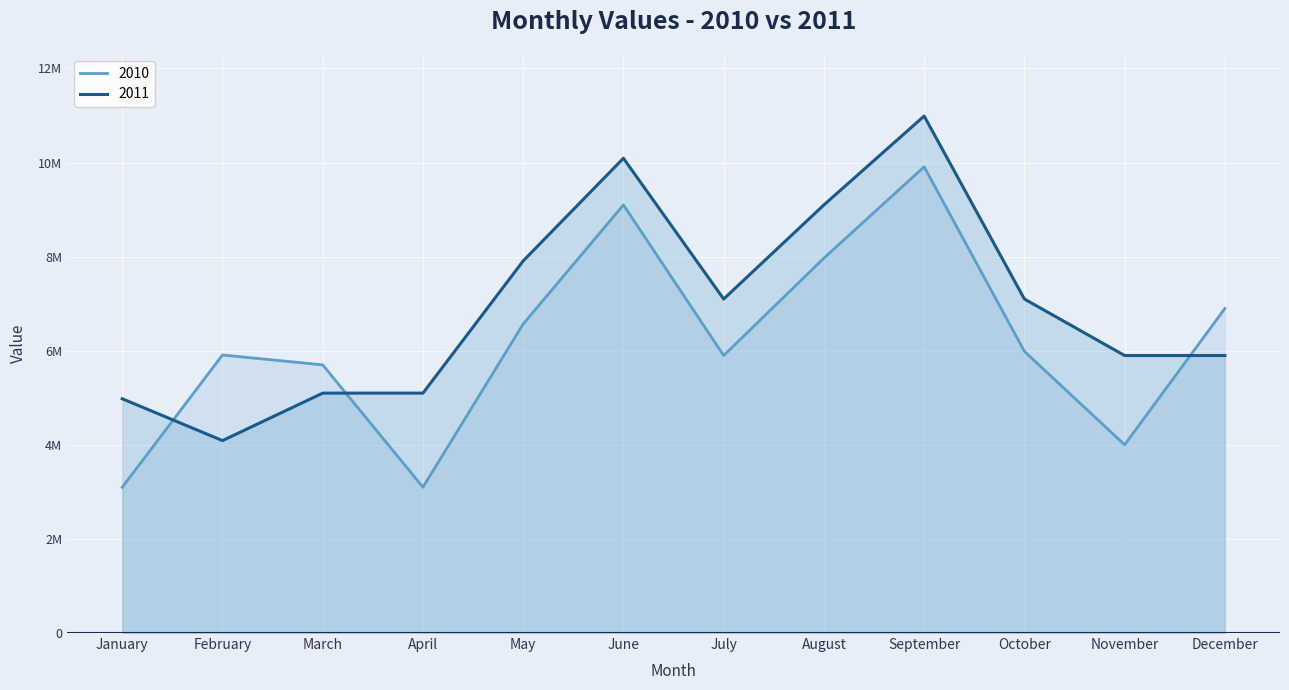

What is the total value across all series at August?

17066571